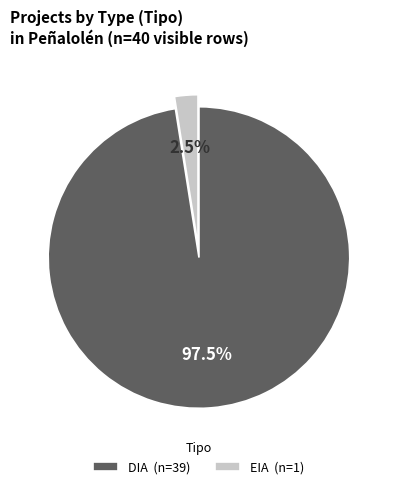

Approximately how many times larger is the value at EIA compared to DIA?

0.0